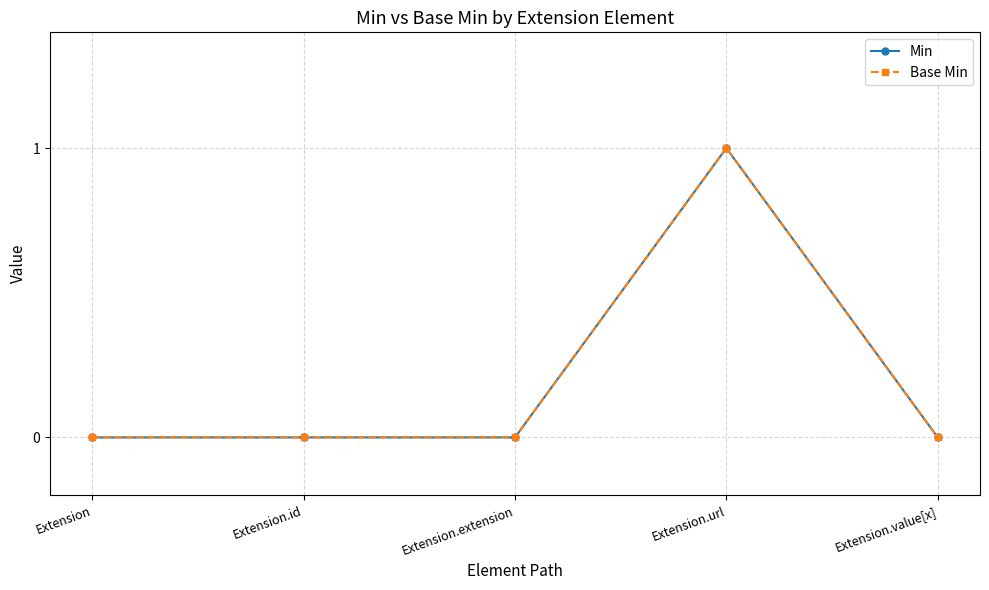

What is the label of the 2nd point from the right?

Extension.url